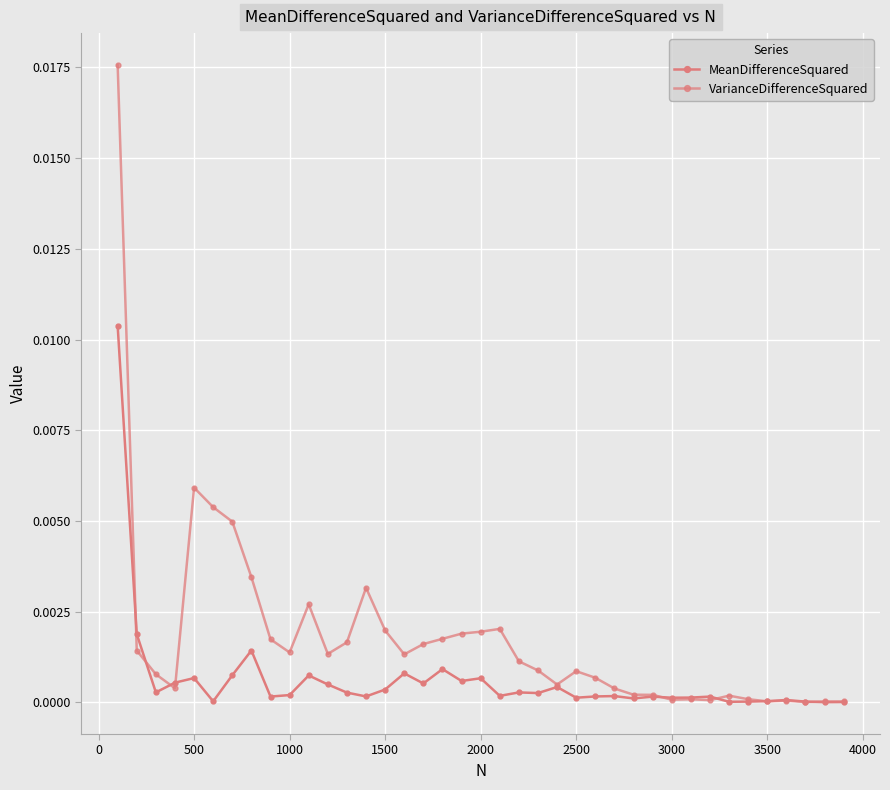

Does the chart have visible grid lines?

Yes